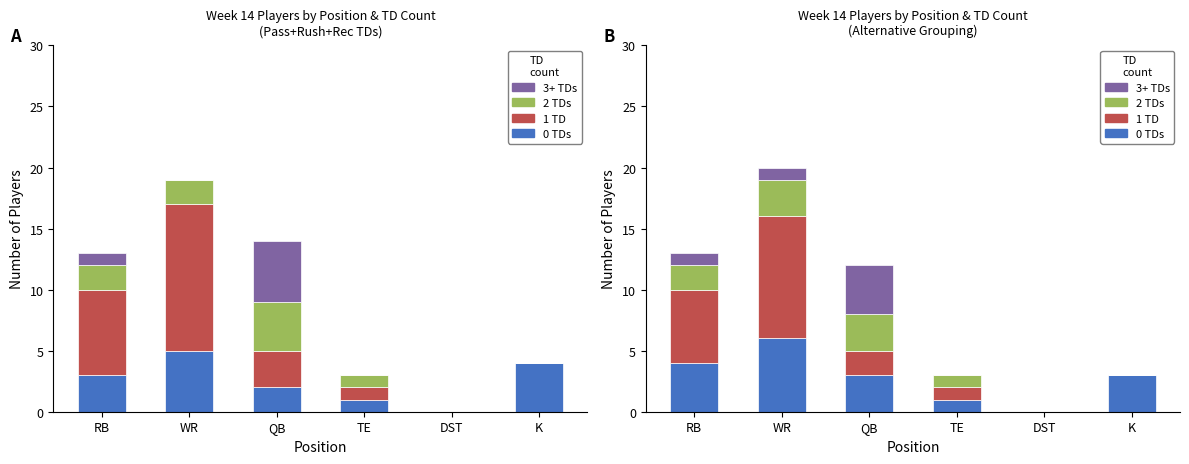

How many positive values does the 0 TDs series have?

5